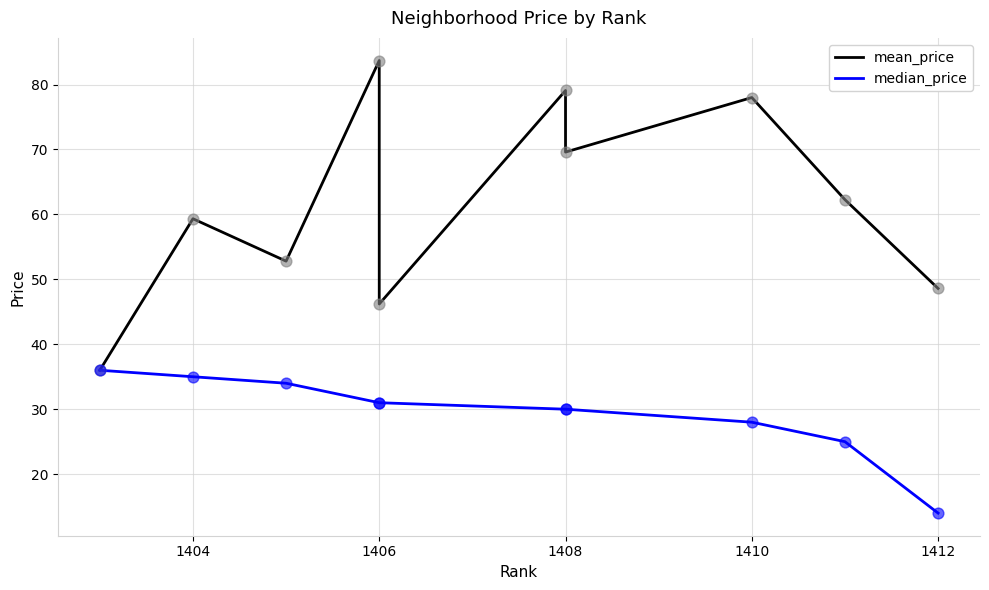

Which series contains the lowest Y value?

median_price